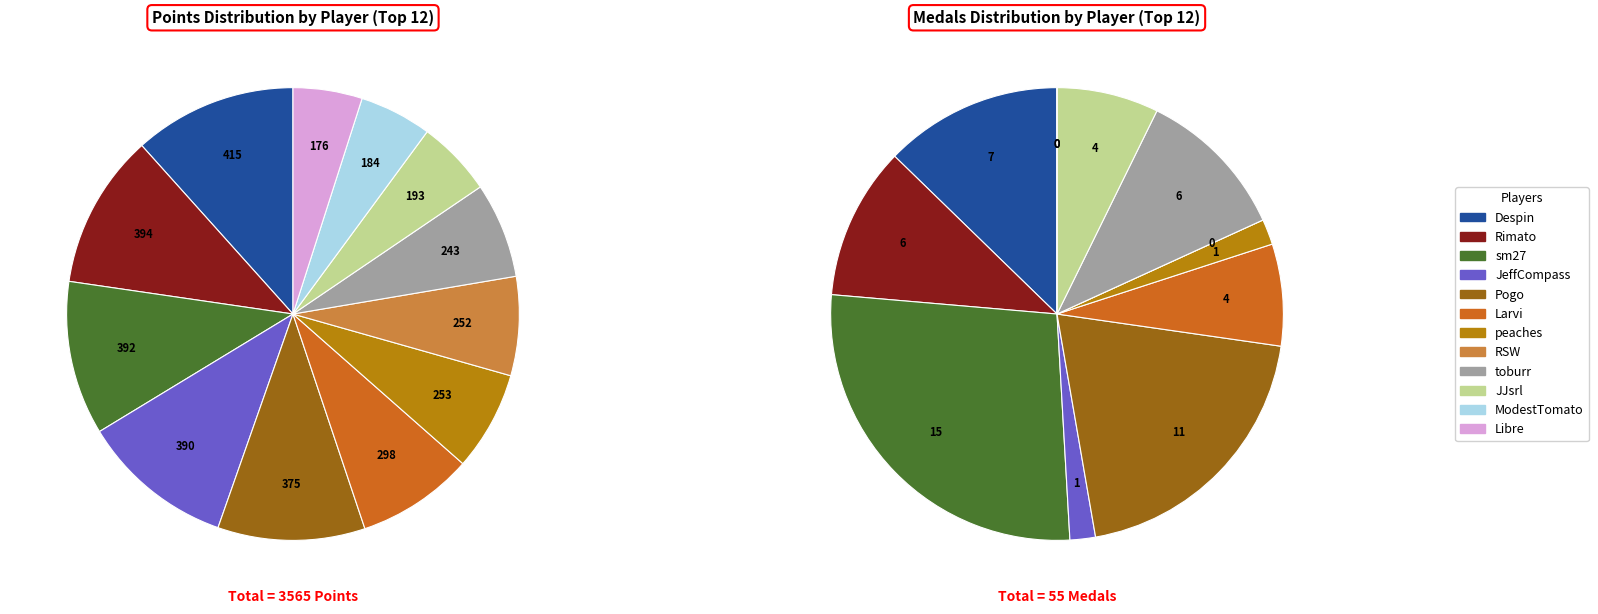

How many slices are in this pie chart?

12